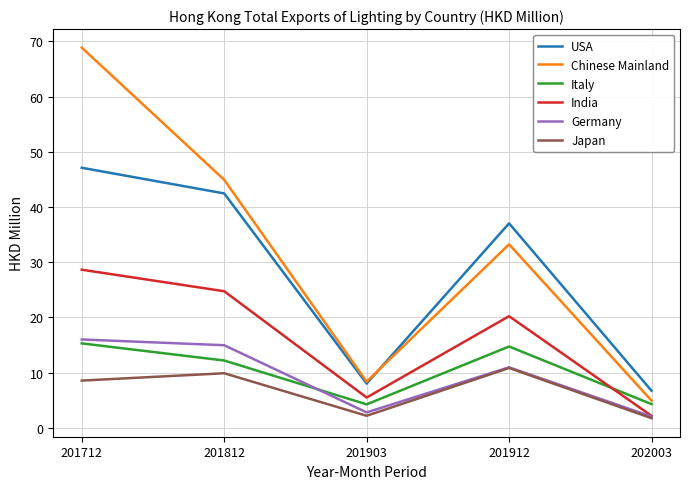

What is the difference between the highest and lowest values at 202003?

5.0